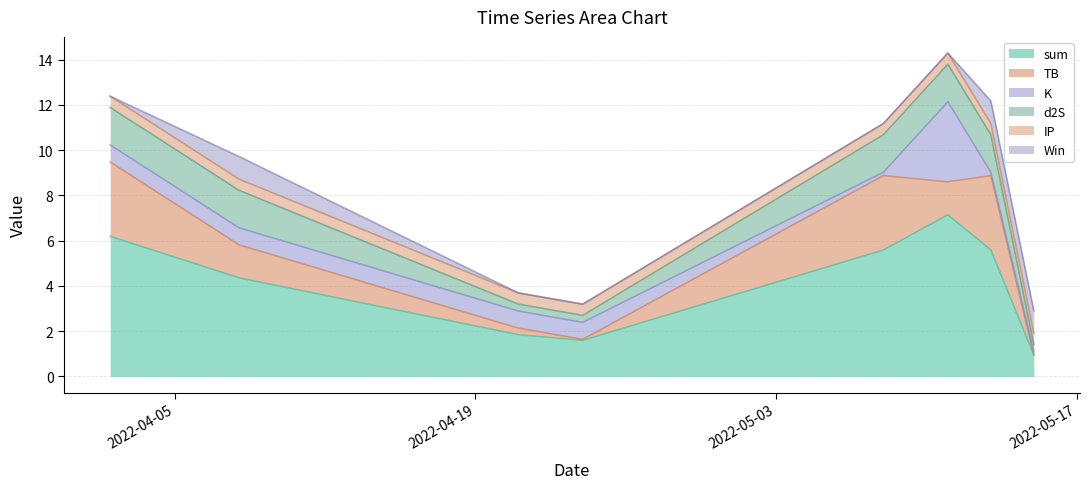

Rank the series at 2022-05-15 from lowest to highest value.

TB, K, d2S, IP, sum, Win